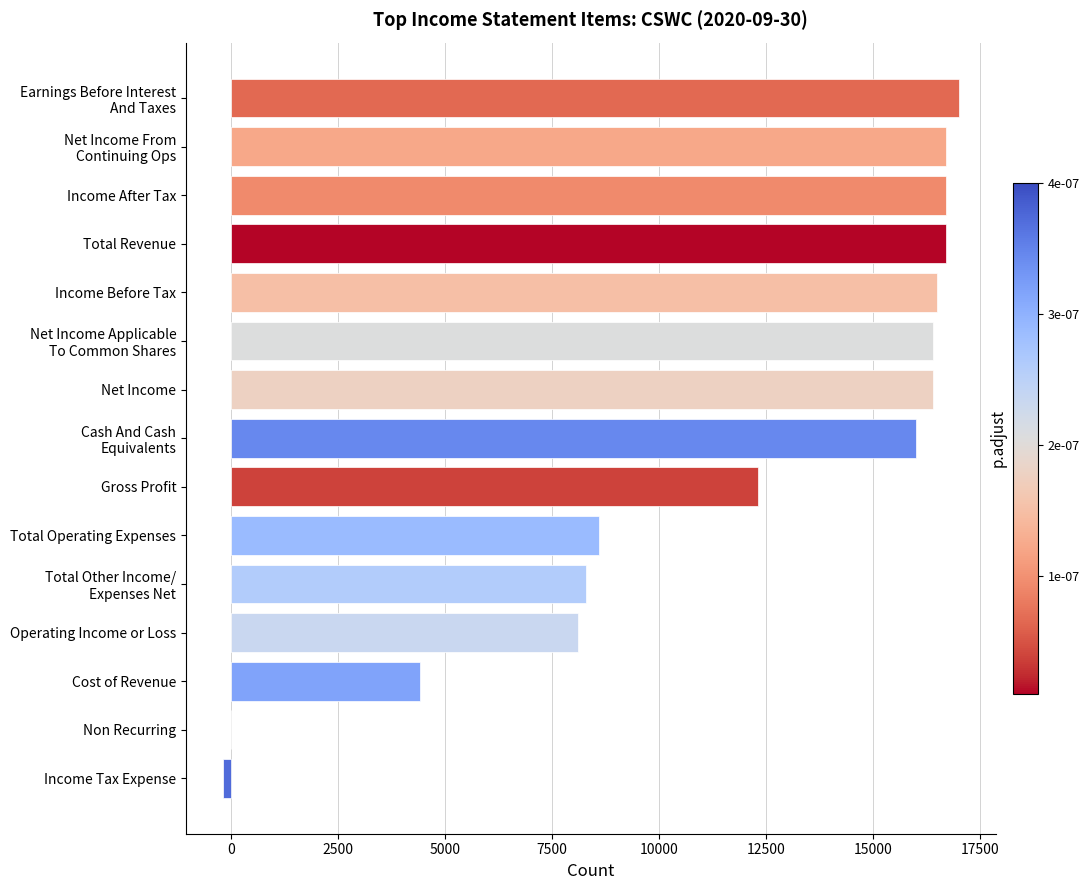

The value at Income After Tax is 16700. True or false?

True